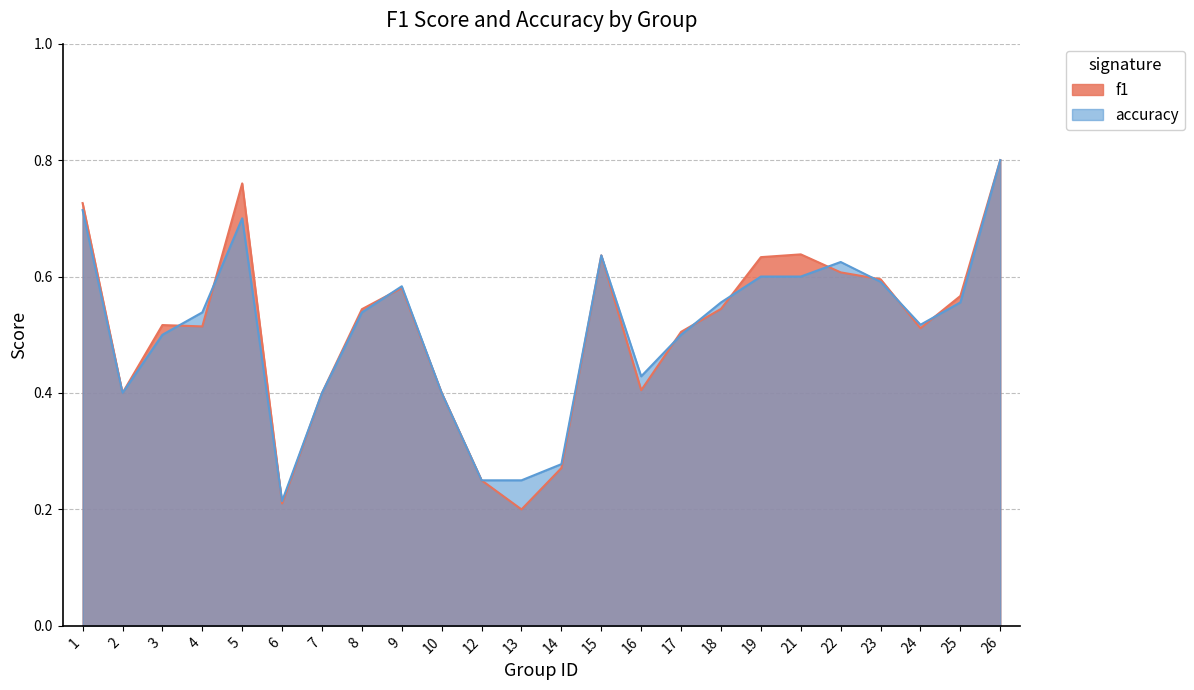

What is the sum of all f1 values?

12.2